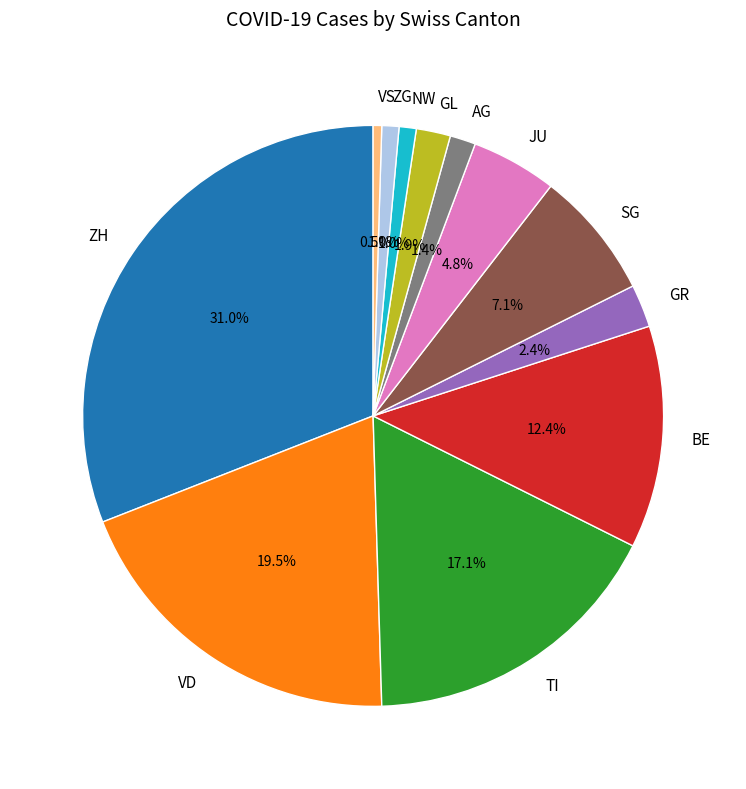

The BE slice represents 25% of the pie. True or false?

False